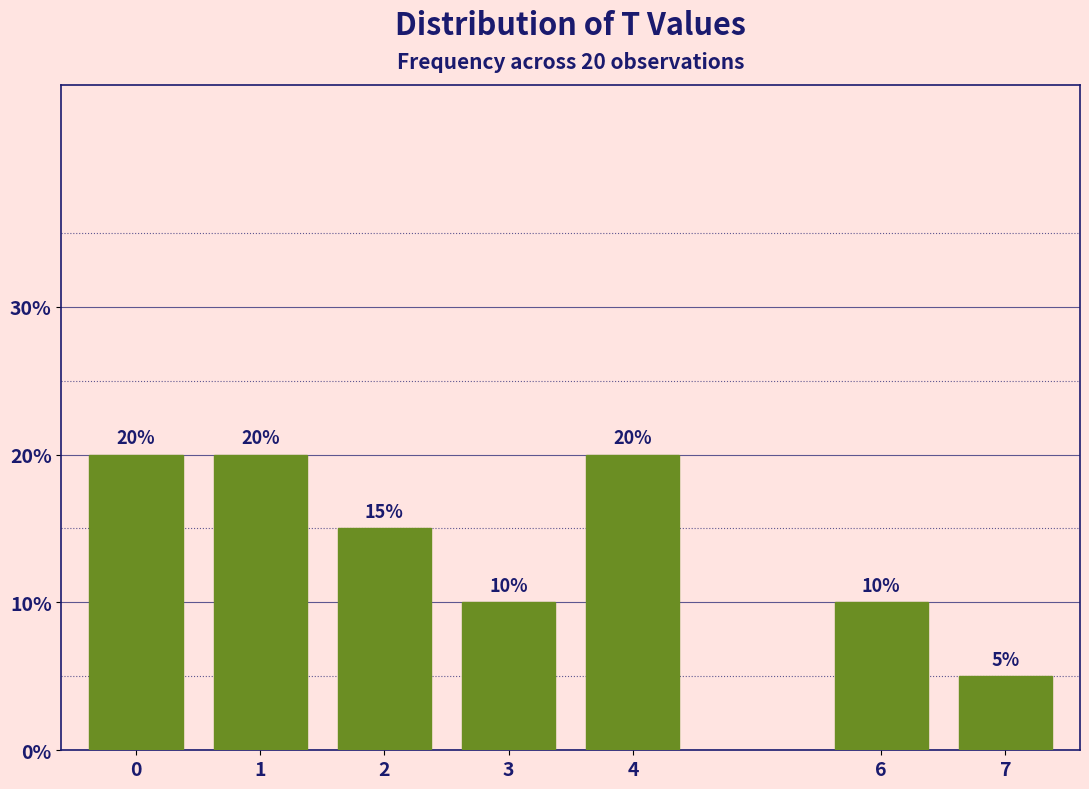

Reading left to right, what are all the values shown in this chart?

20	20	15	10	20	10	5